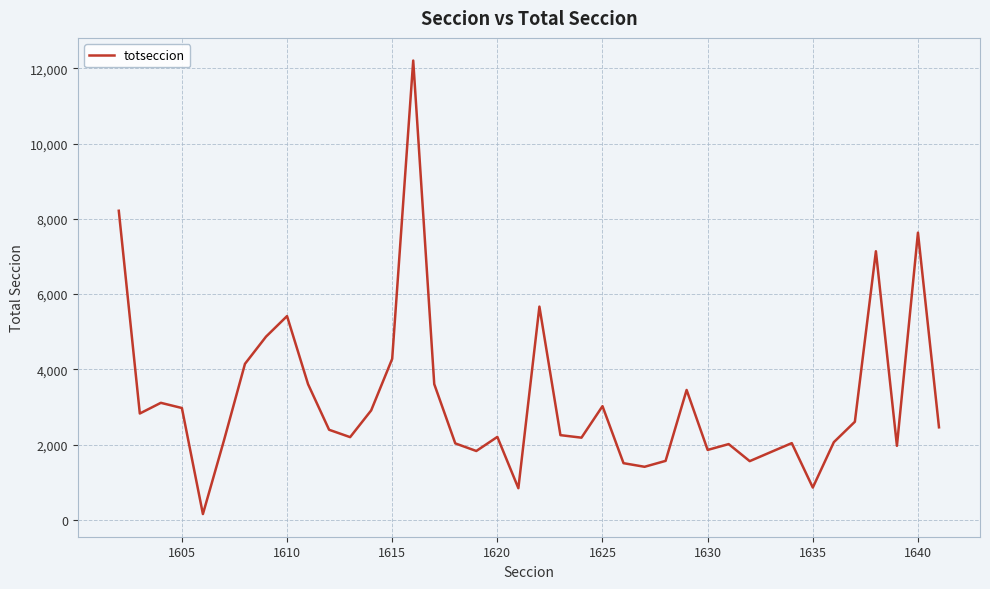

What is the maximum value shown in the chart?

12205